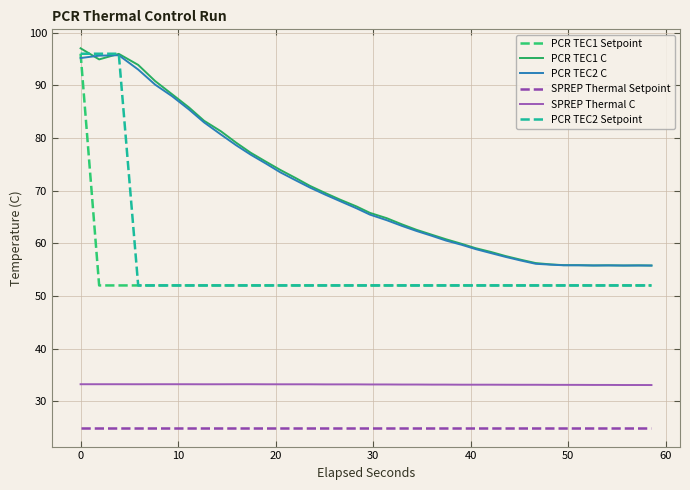

True or false: SPREP Thermal Setpoint and PCR TEC2 Setpoint cross at least once.

False